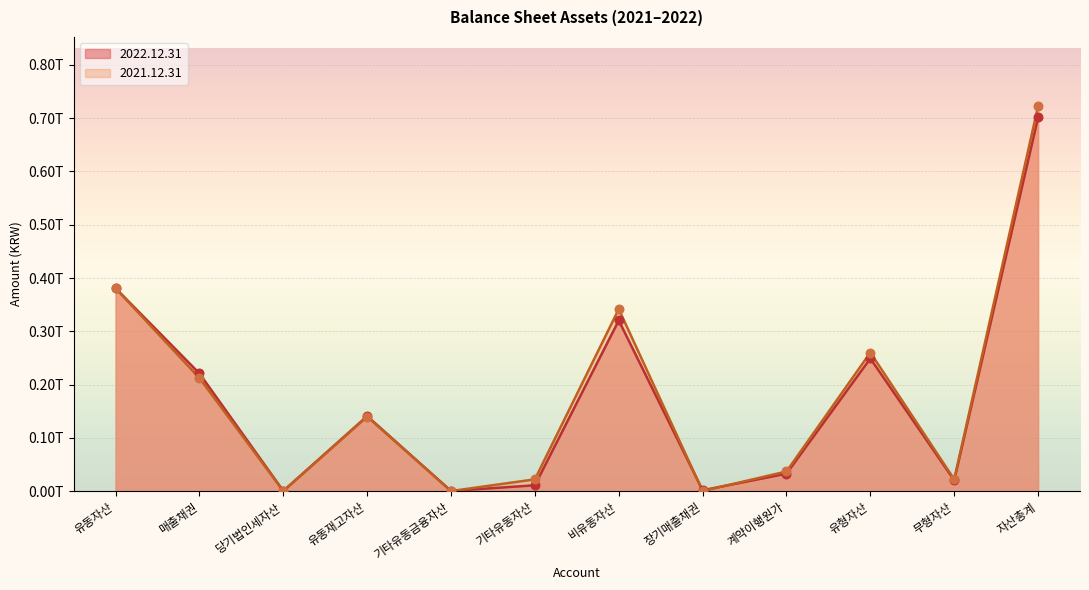

Which series contains the lowest Y value?

2021.12.31